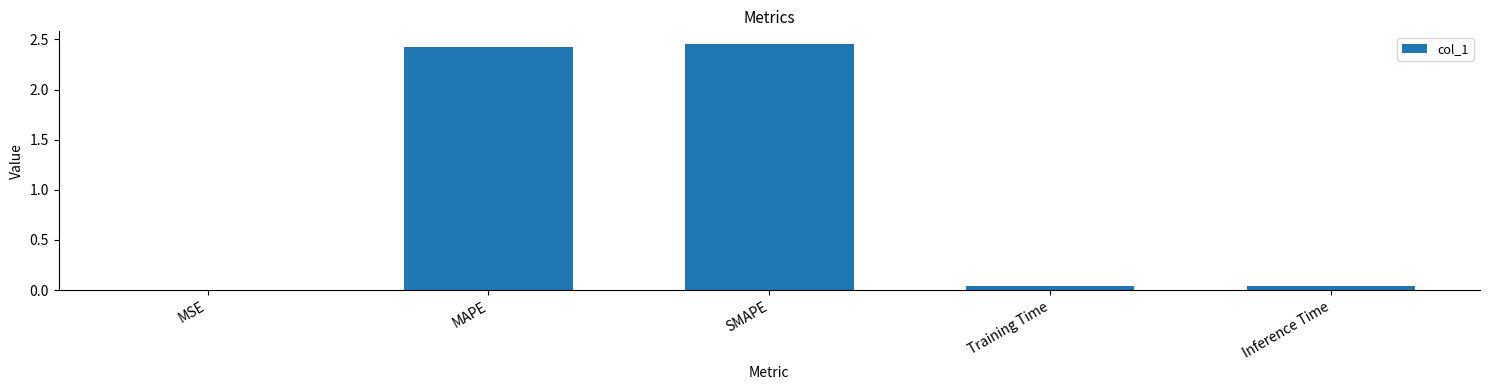

What is the change in value from SMAPE to Inference Time?

-2.4